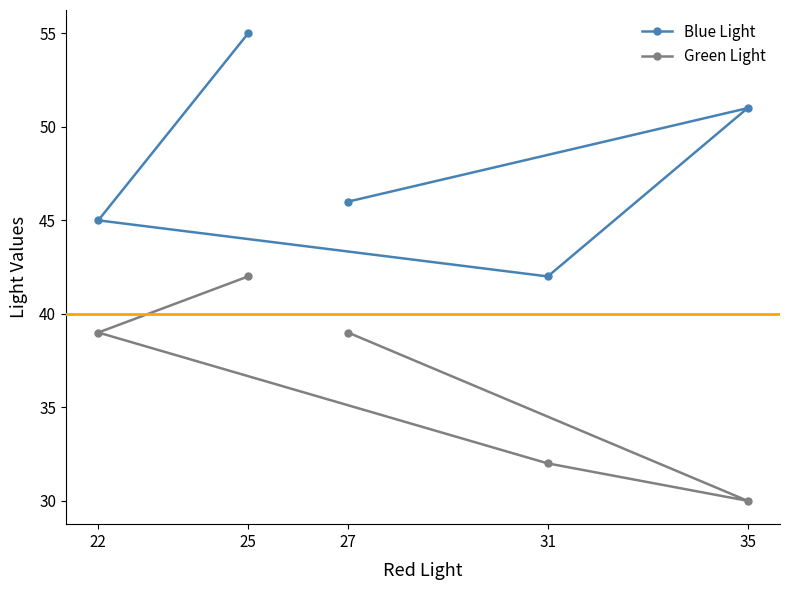

What are all the series names shown in the legend?

Blue Light, Green Light